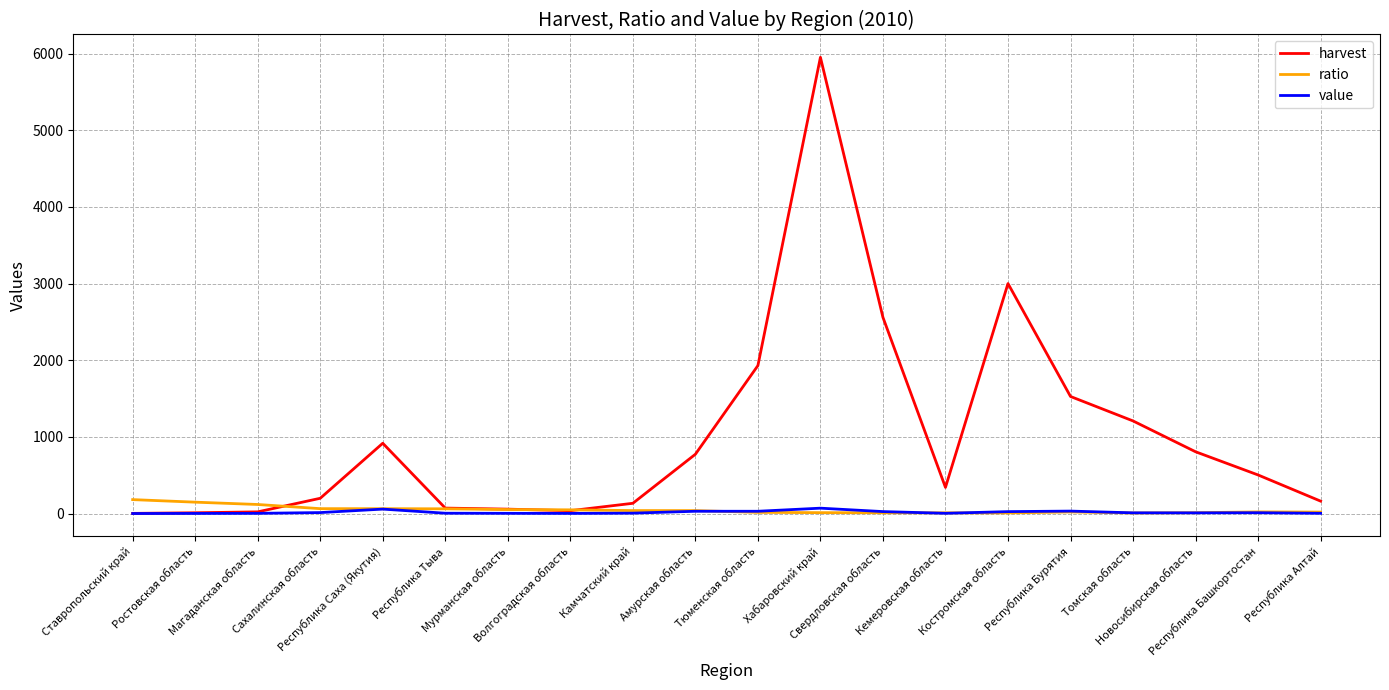

At how many categories does at least one series exceed 1324?

5